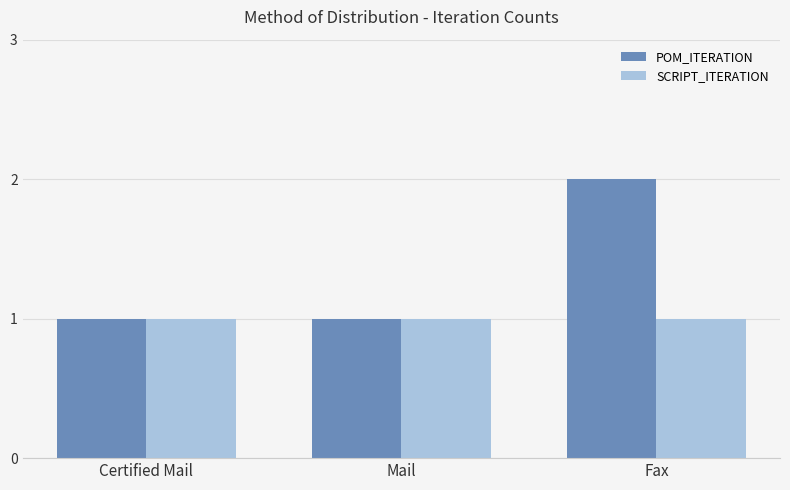

What is the approximate value of SCRIPT_ITERATION at Certified Mail?

1